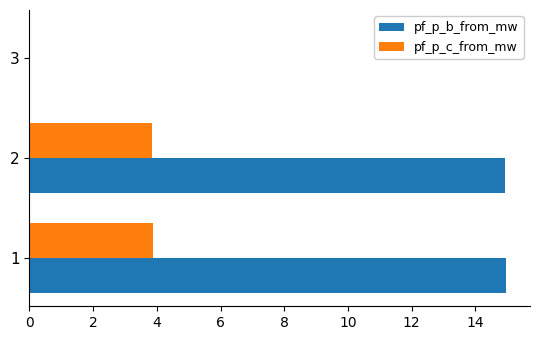

What is the greatest value displayed?

15.0